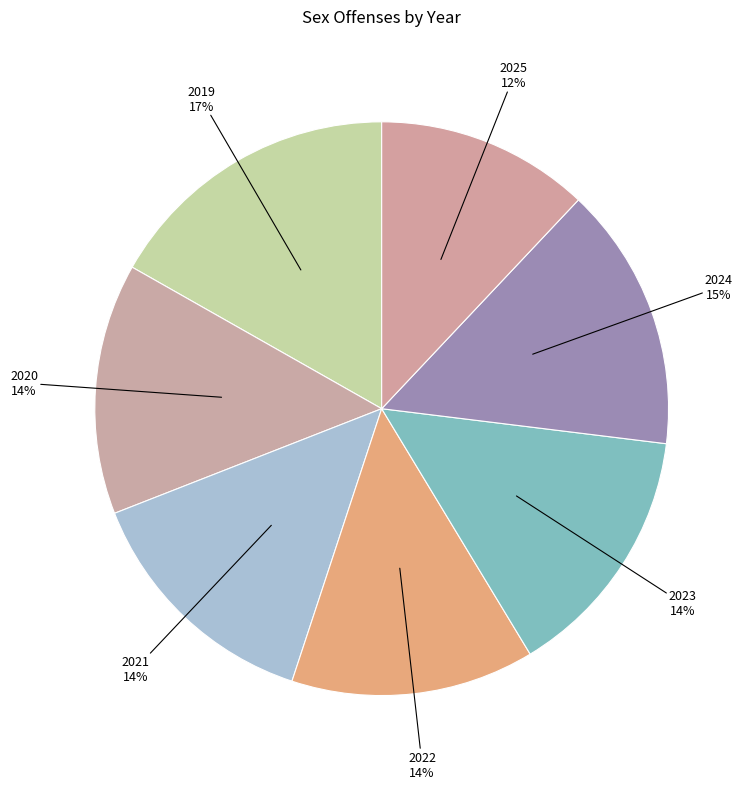

Which has a higher value, 2024 or 2019?

2019